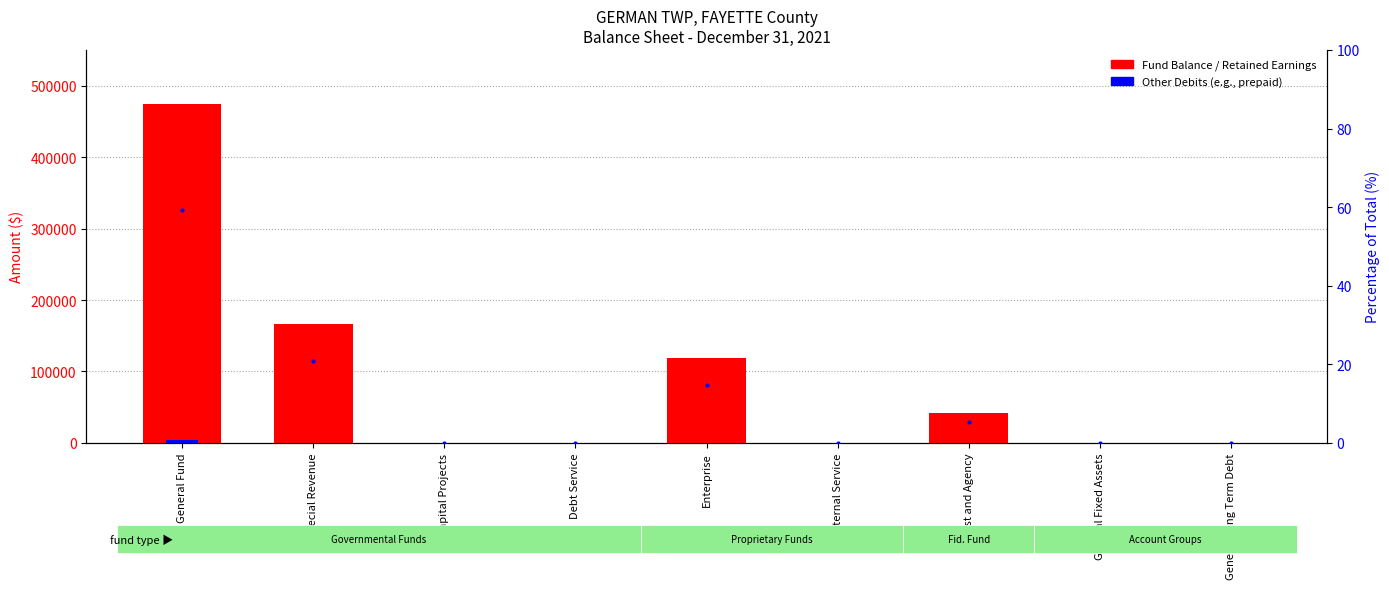

What is the label of the 8th bar from the left?

General Fixed Assets